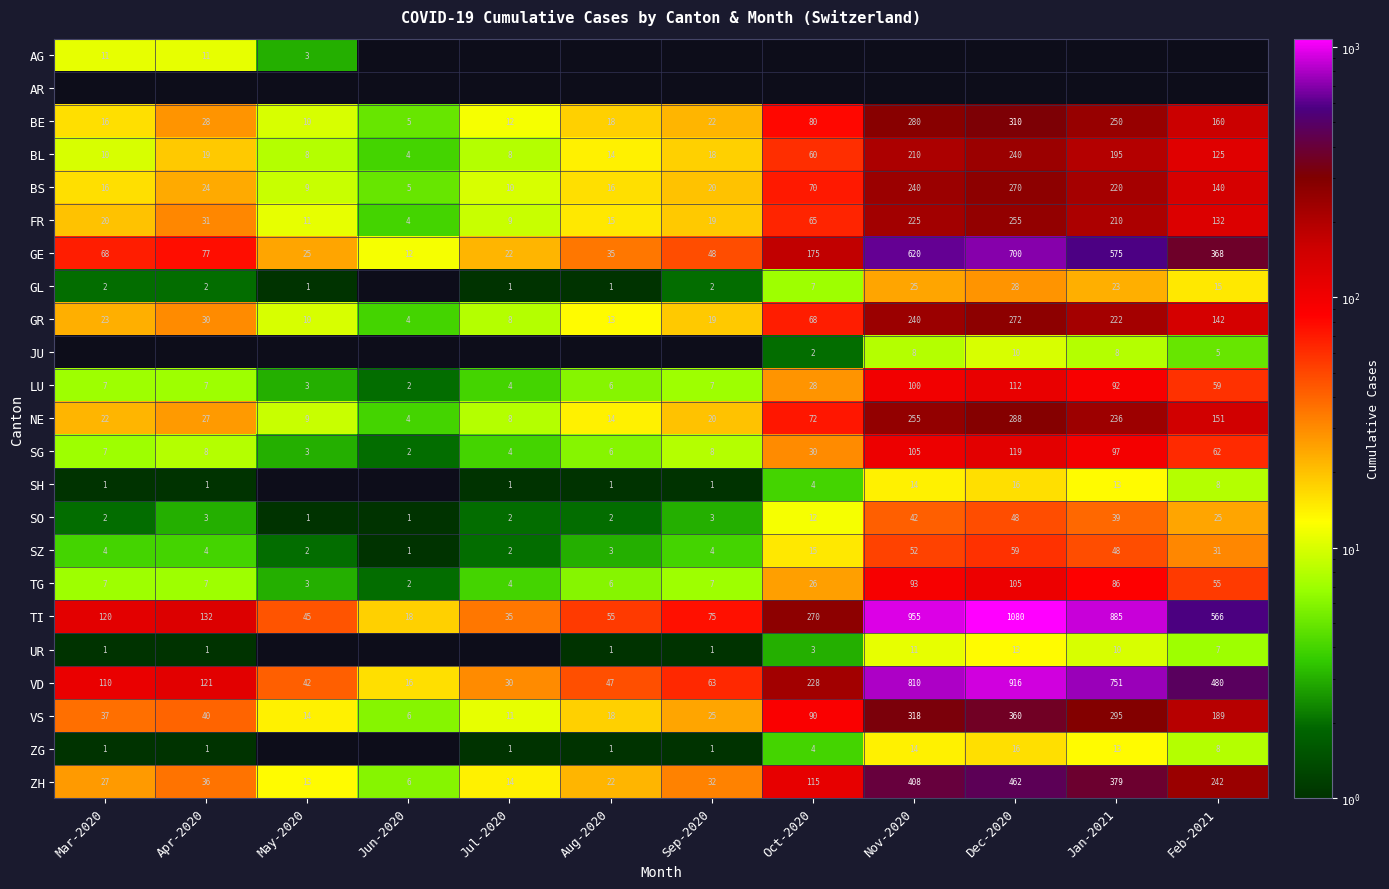

How many distinct data groups are displayed?

23